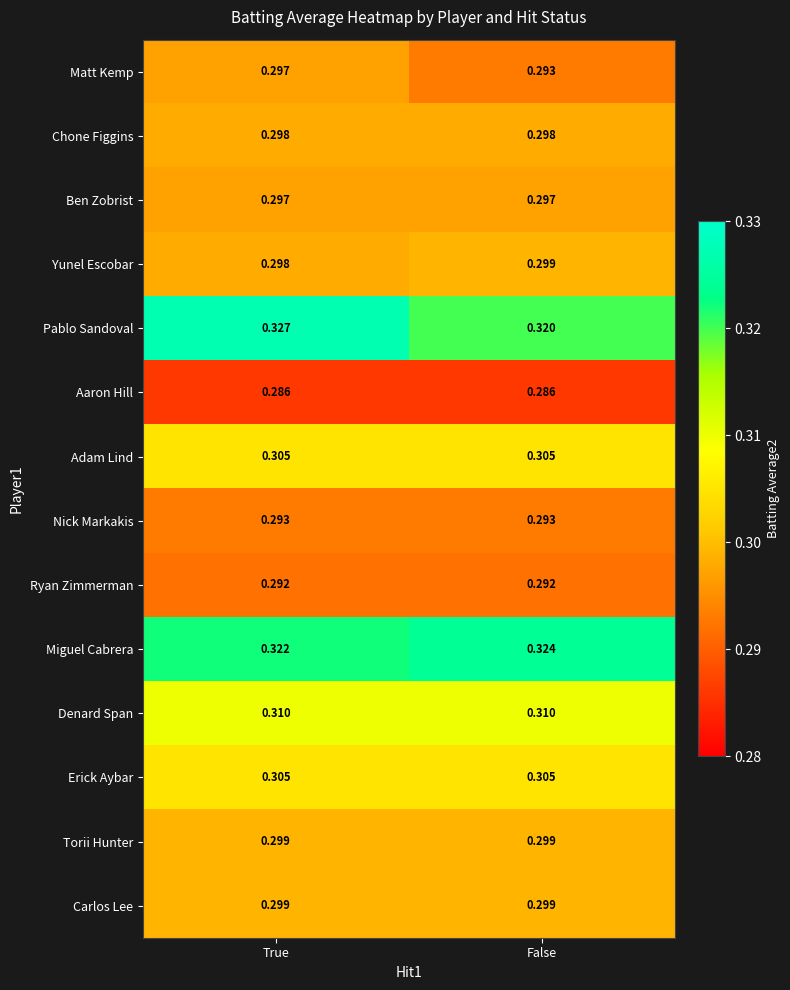

Which series has the largest range (max minus min)?

Pablo Sandoval